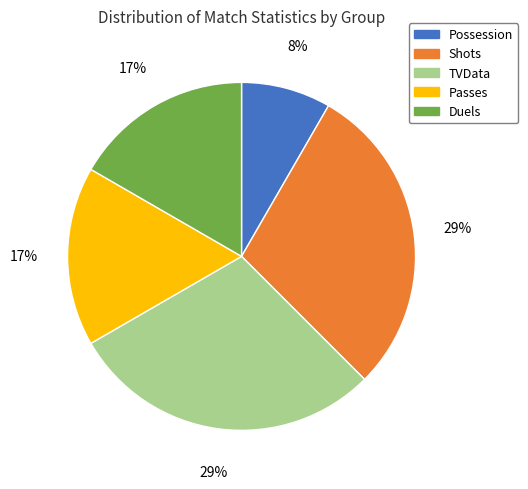

What is the ratio of the value at TVData to the value at Passes?

1.7